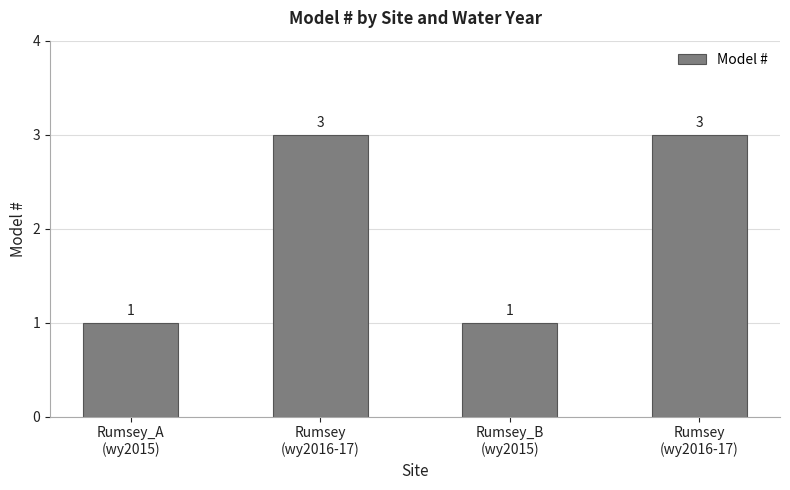

What is the sum of all values?

8